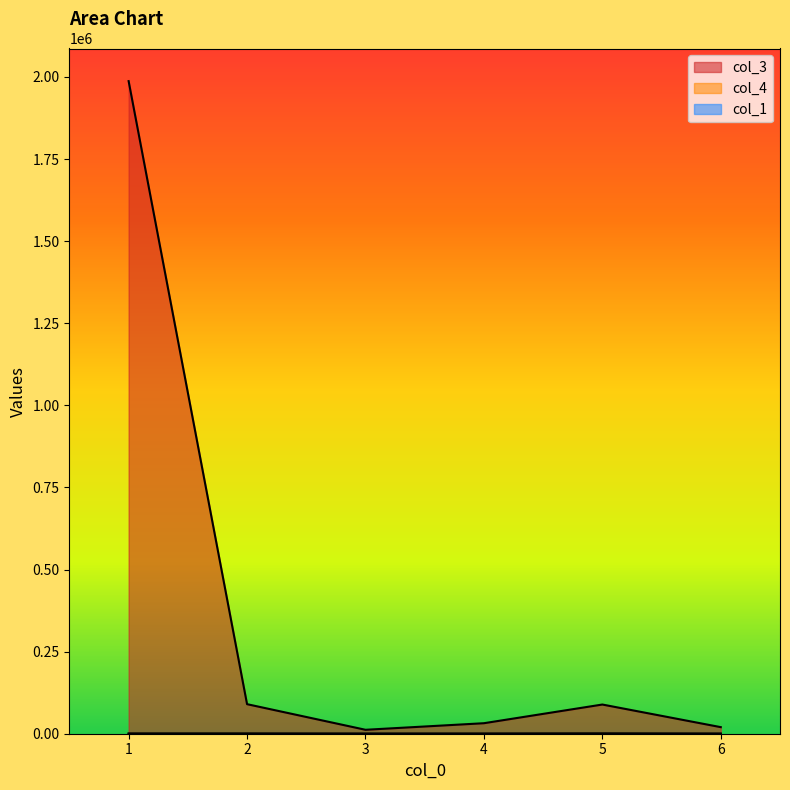

What is the average value of the col_3 series?

371679